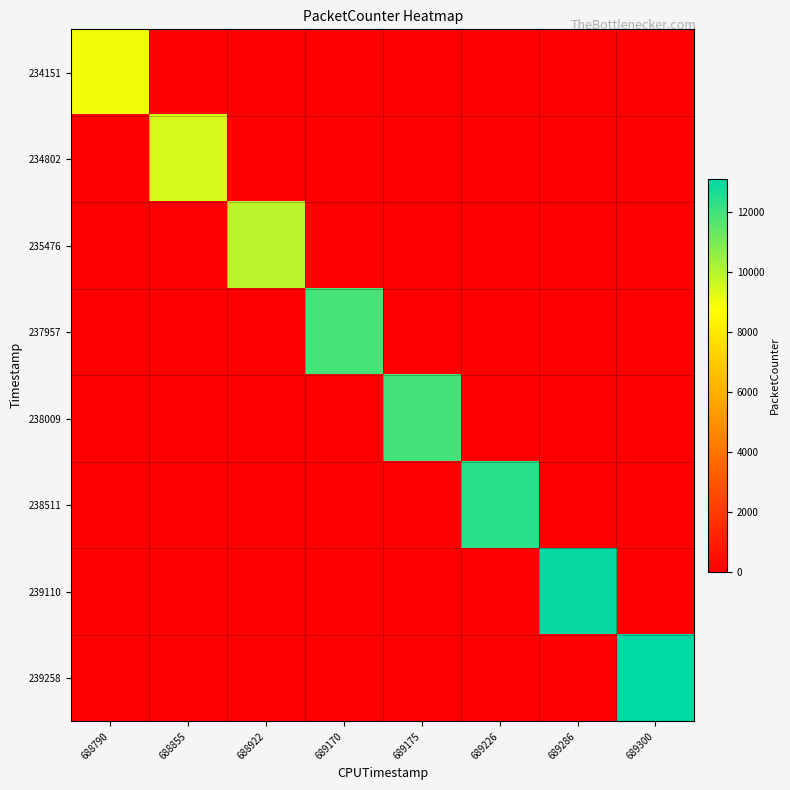

Reading right to left, extract all data points from this chart.

234151: 689300=0	689286=0	689226=0	689175=0	689170=0	688922=0	688855=0	688790=8986
234802: 689300=0	689286=0	689226=0	689175=0	689170=0	688922=0	688855=9419	688790=0
235476: 689300=0	689286=0	689226=0	689175=0	689170=0	688922=9914	688855=0	688790=0
237957: 689300=0	689286=0	689226=0	689175=0	689170=11911	688922=0	688855=0	688790=0
238009: 689300=0	689286=0	689226=0	689175=11953	689170=0	688922=0	688855=0	688790=0
238511: 689300=0	689286=0	689226=12396	689175=0	689170=0	688922=0	688855=0	688790=0
239110: 689300=0	689286=12982	689226=0	689175=0	689170=0	688922=0	688855=0	688790=0
239258: 689300=13125	689286=0	689226=0	689175=0	689170=0	688922=0	688855=0	688790=0